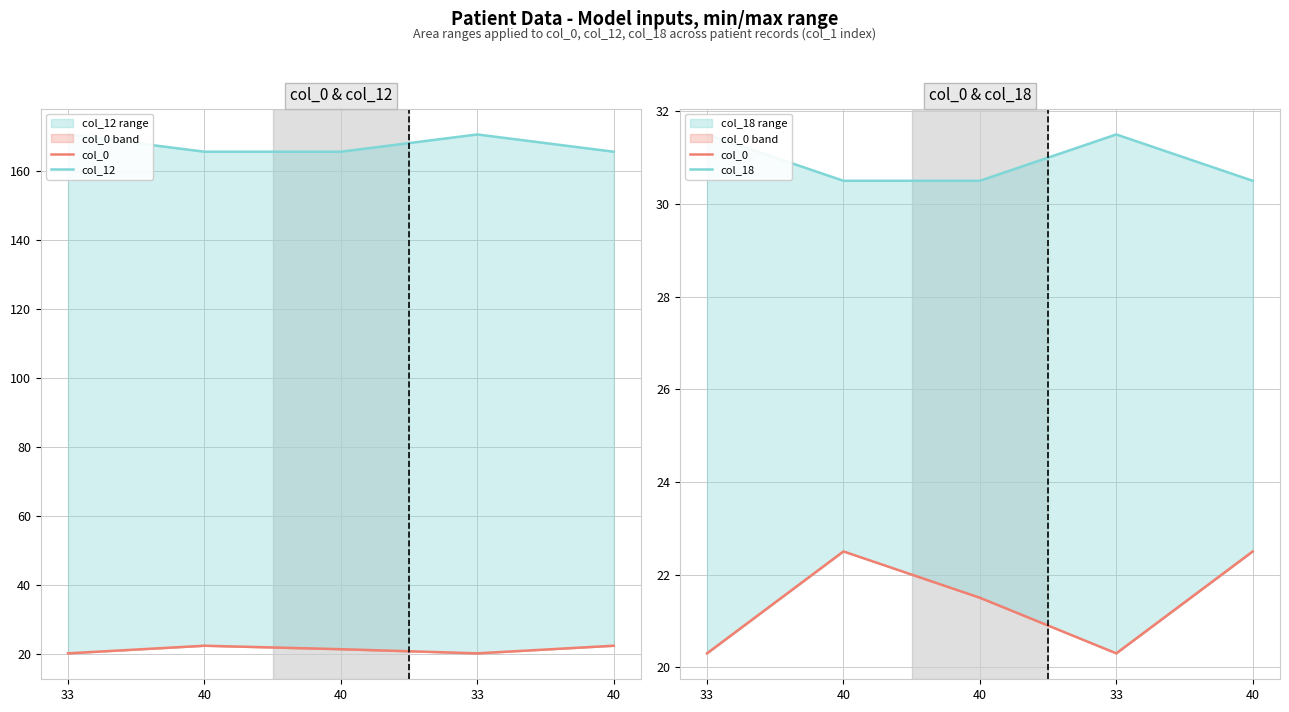

How many lines are shown in the chart?

3